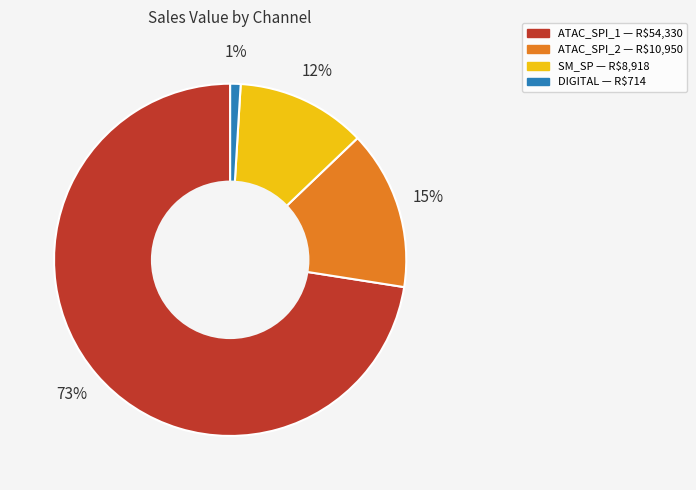

To the nearest percent, what is the average slice percentage?

25%